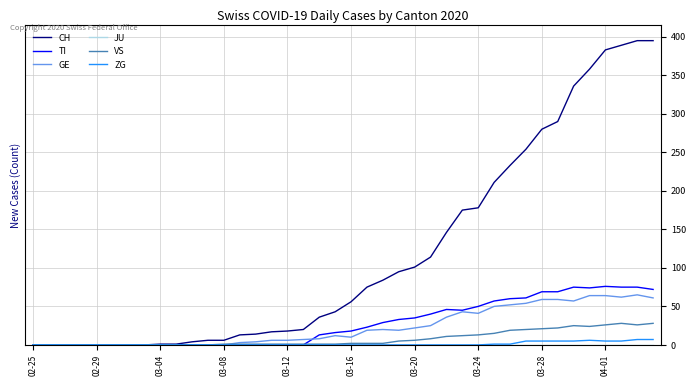

Which series has the largest total across all categories?

CH